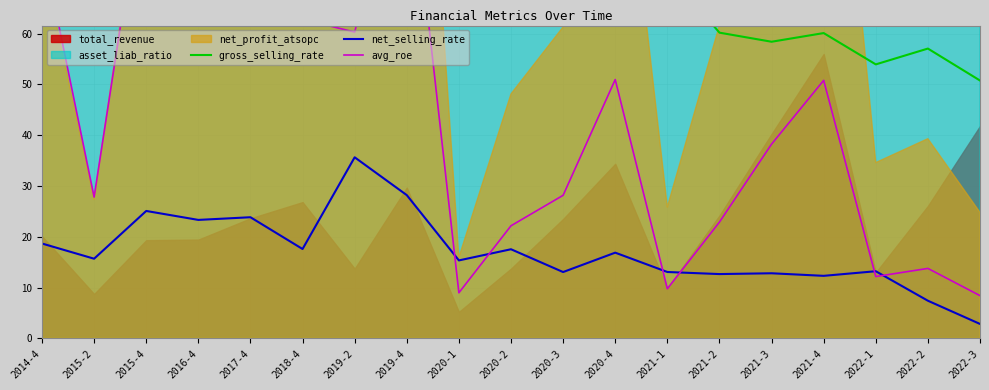

List the labels in order of avg_roe value, smallest first.

2022-3, 2020-1, 2021-1, 2022-1, 2022-2, 2020-2, 2021-2, 2015-2, 2020-3, 2021-3, 2021-4, 2020-4, 2019-2, 2018-4, 2014-4, 2016-4, 2017-4, 2015-4, 2019-4